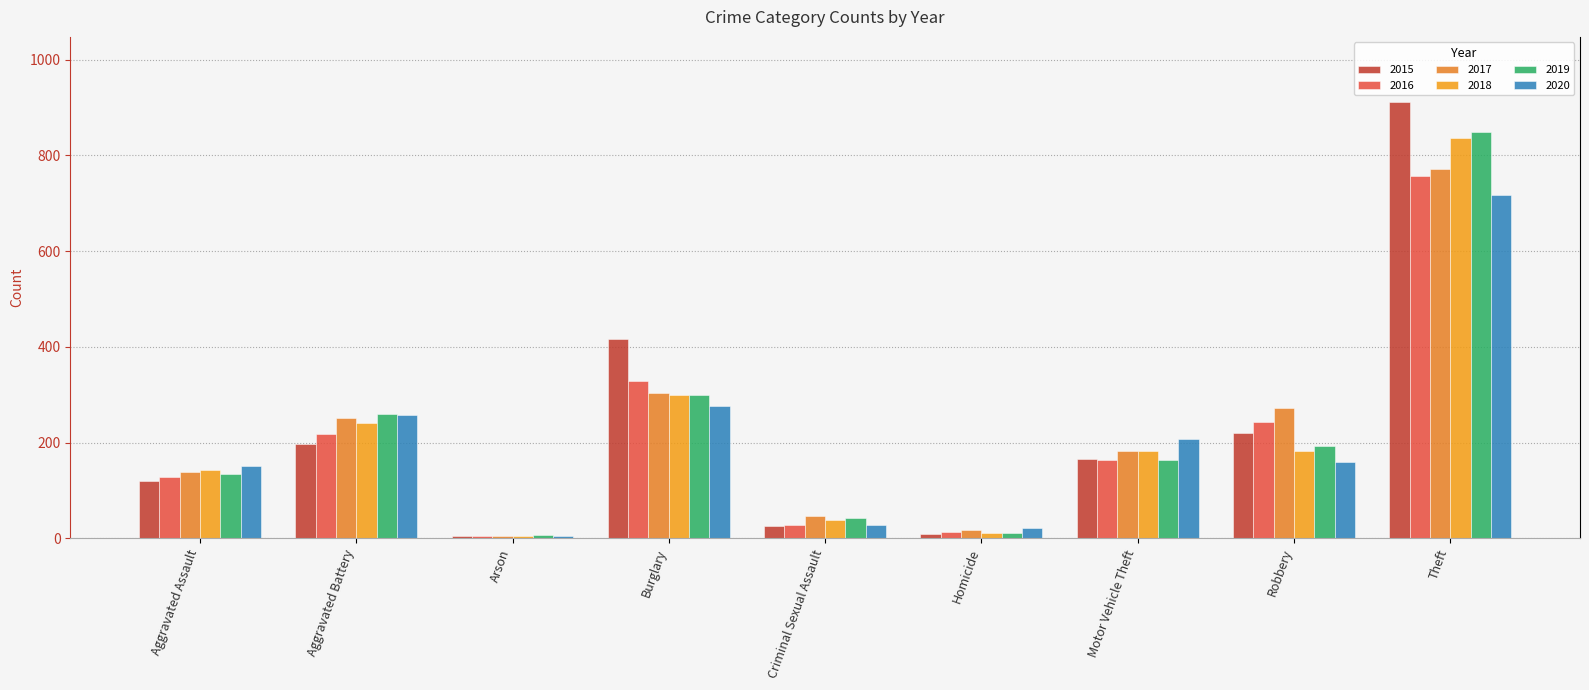

What is the sum of the 2017 values at Arson and Aggravated Assault?

144